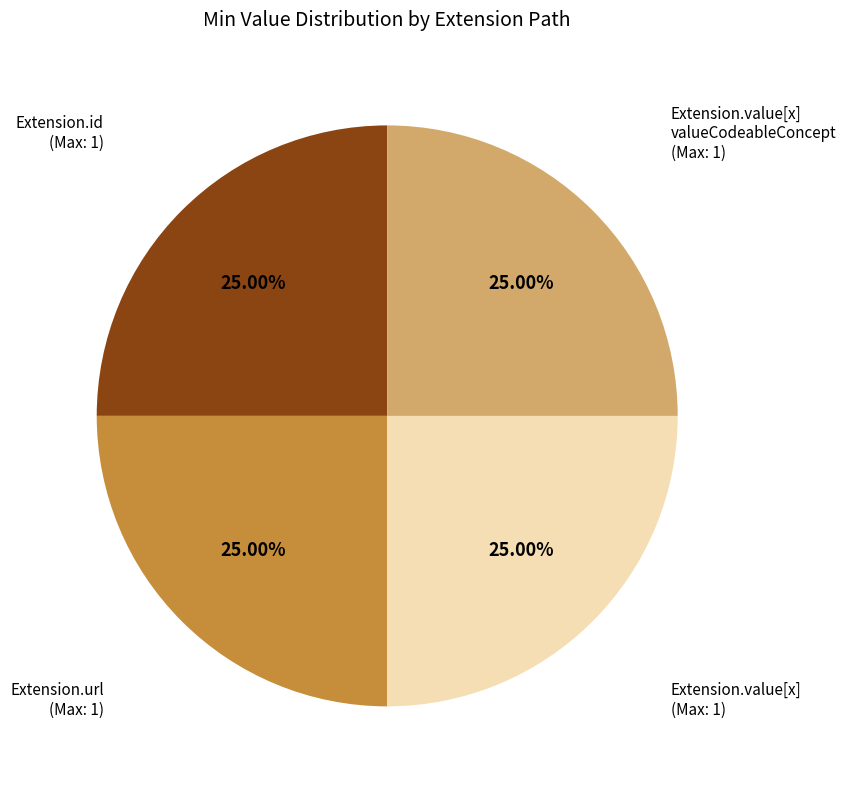

Is there any slice that represents more than half of the pie?

No